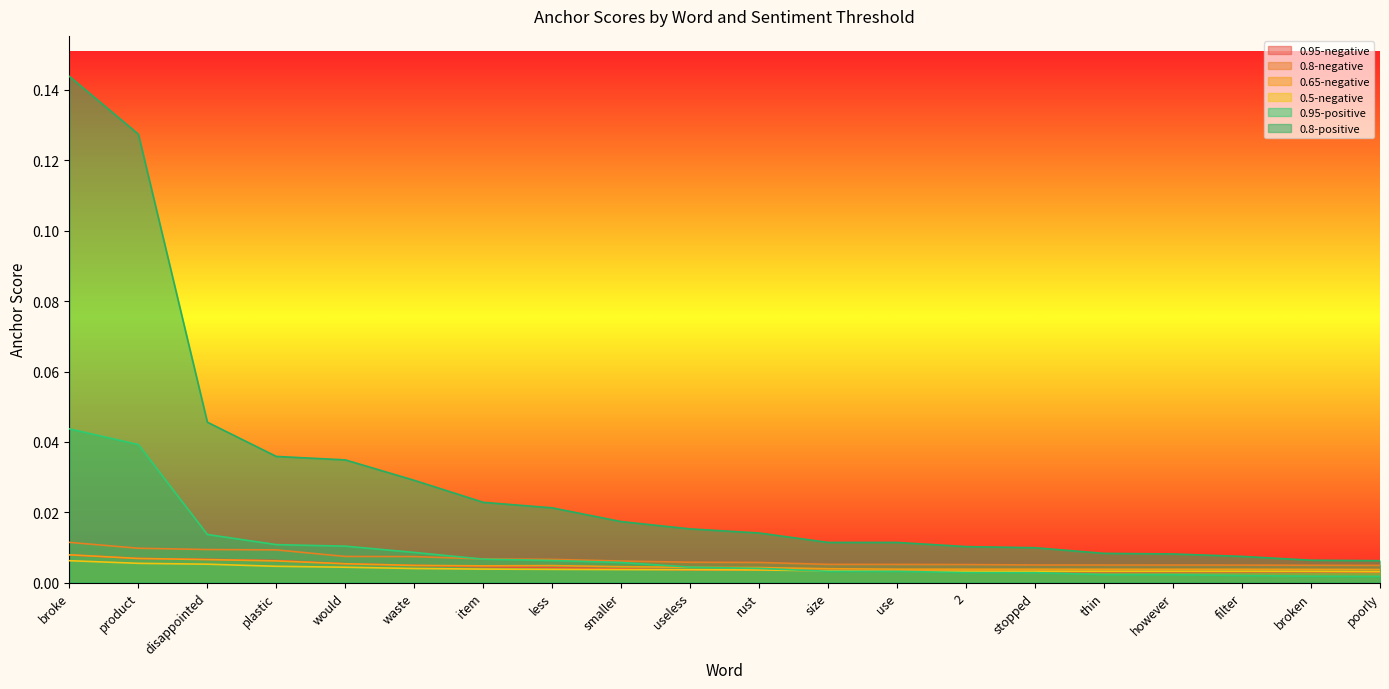

Where is 0.5-negative nearest to the value 0?

poorly